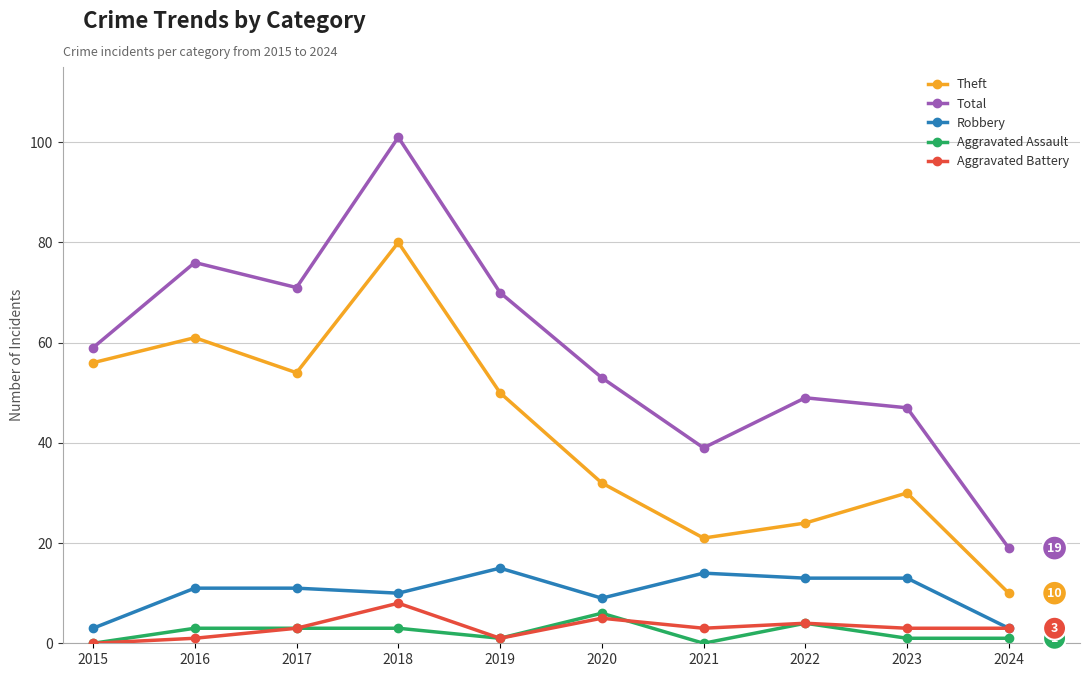

Which series changed the most between 2016 and 2023?

Theft